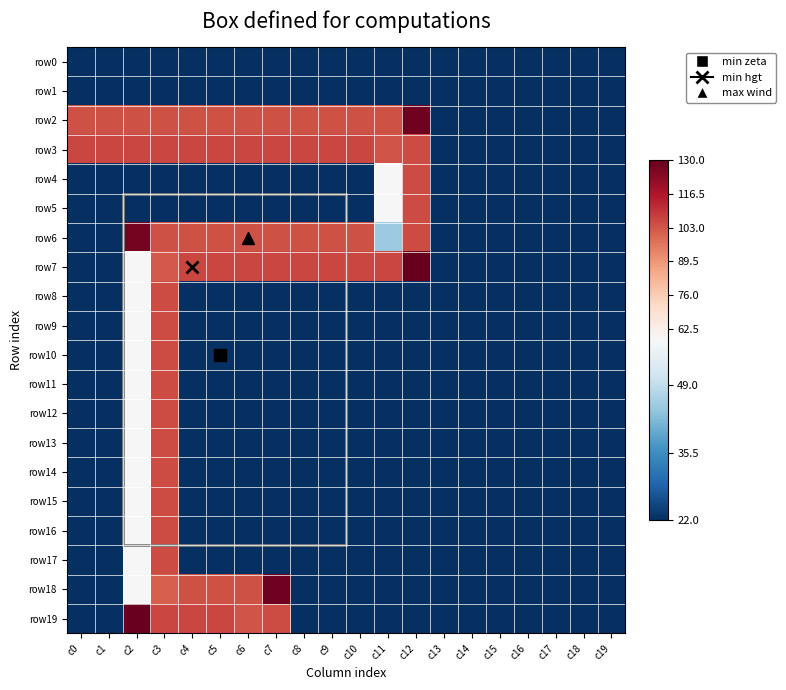

Which series has the widest spread of values?

row7